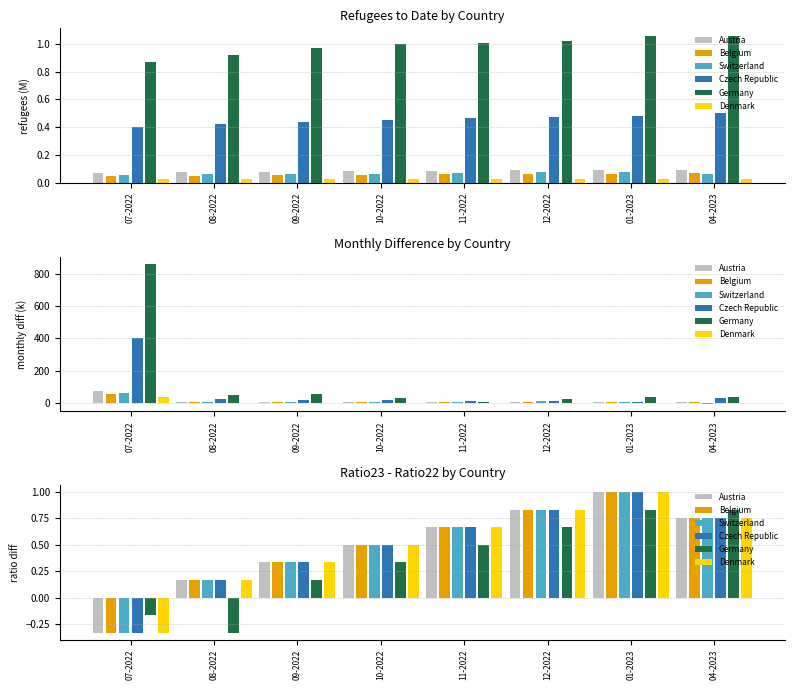

Which label corresponds to the largest value in the chart?

01-2023